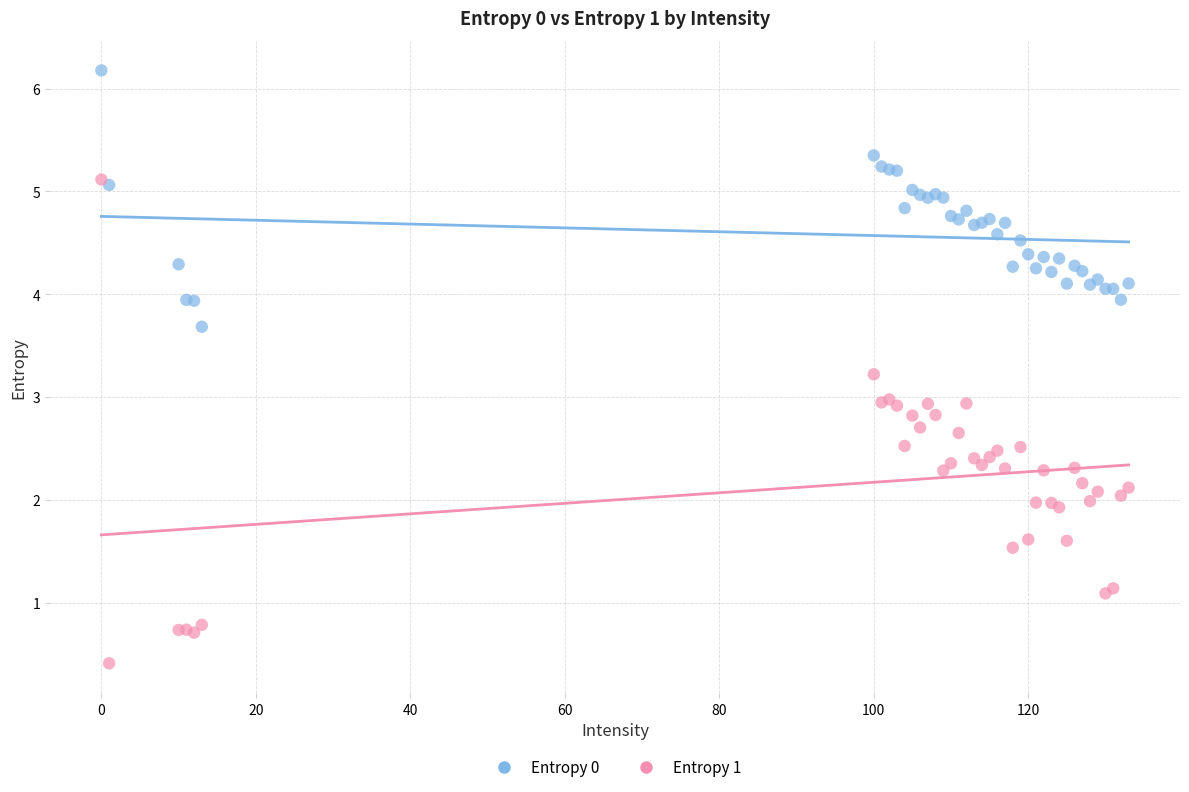

Which series reaches the maximum Y coordinate?

Entropy 0